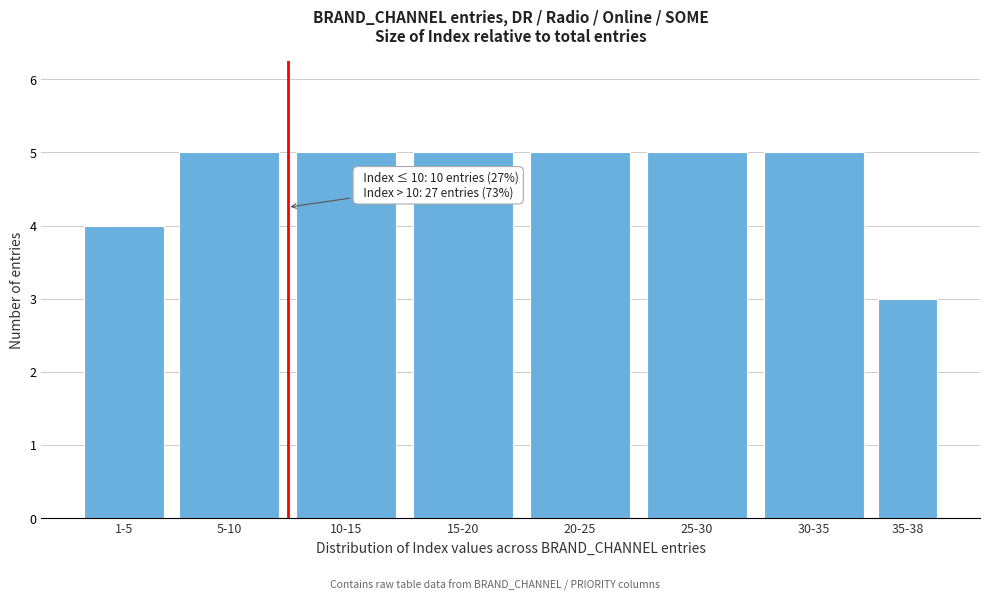

Reading left to right, transcribe all the data shown in this chart.

1-5=4	5-10=5	10-15=5	15-20=5	20-25=5	25-30=5	30-35=5	35-38=3